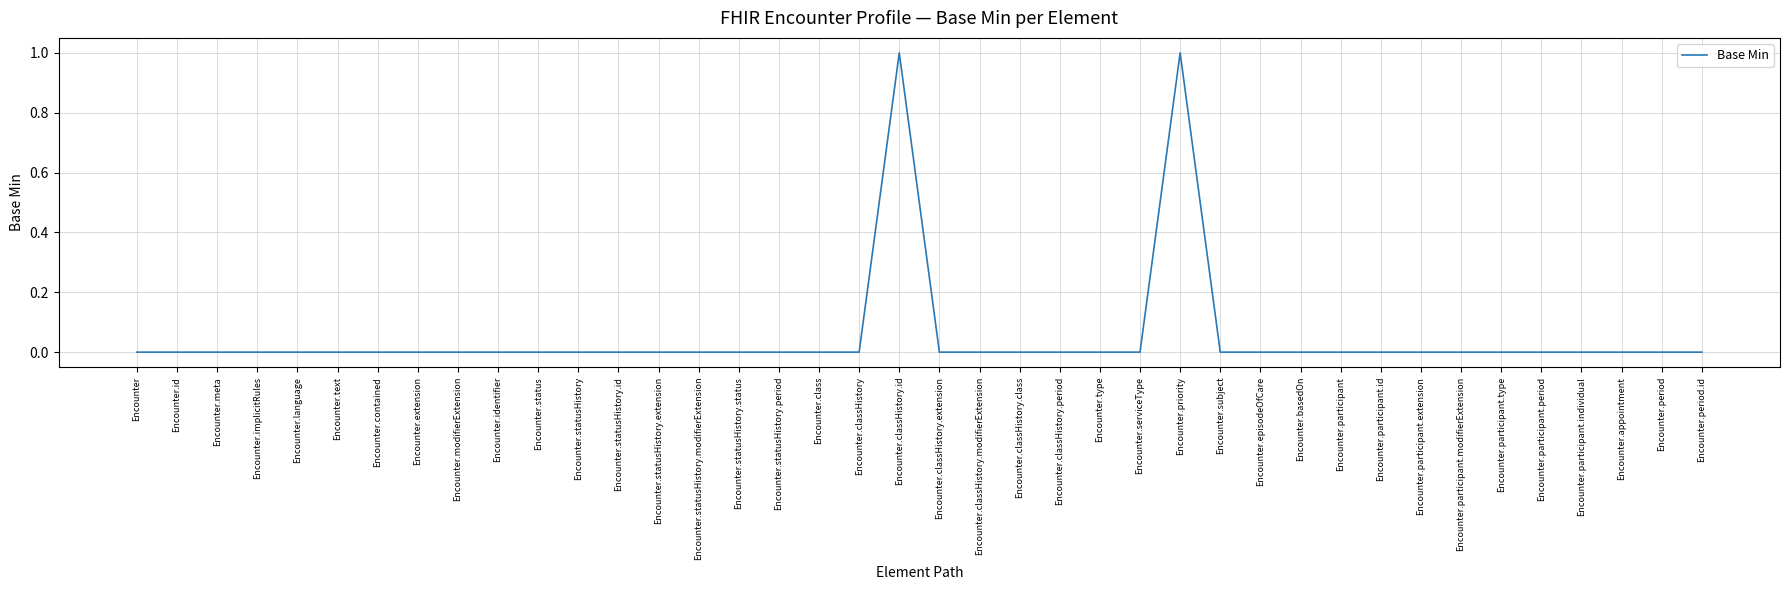

Reading left to right, extract all data points from this chart.

0	0	0	0	0	0	0	0	0	0	0	0	0	0	0	0	0	0	0	1	0	0	0	0	0	0	1	0	0	0	0	0	0	0	0	0	0	0	0	0